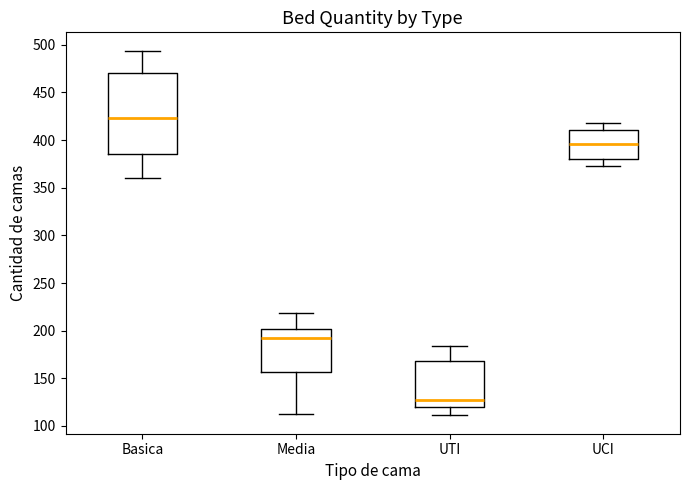

Reading left to right, read every box against the y-axis: the position of its median line, the range the box covers, and the ends of its whiskers. The values are not printed on the chart, so give them approximately, as read against the axis.

Basica: median 425, box 385 to 470, whiskers 360 to 495
Media: median 195, box 155 to 200, whiskers 115 to 220
UTI: median 125, box 120 to 170, whiskers 110 to 185
UCI: median 395, box 380 to 410, whiskers 375 to 420